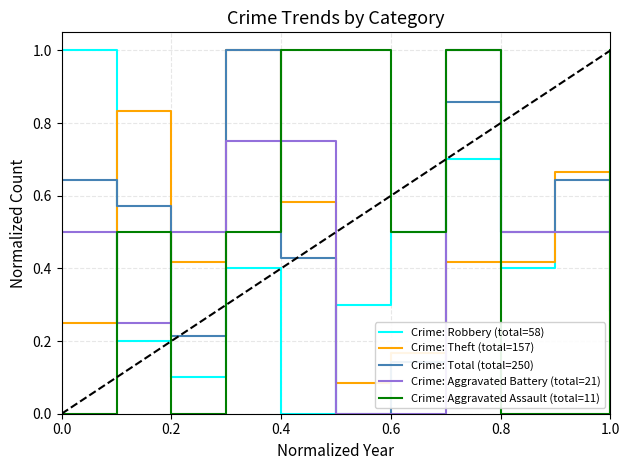

What is the greatest value displayed?

1.0